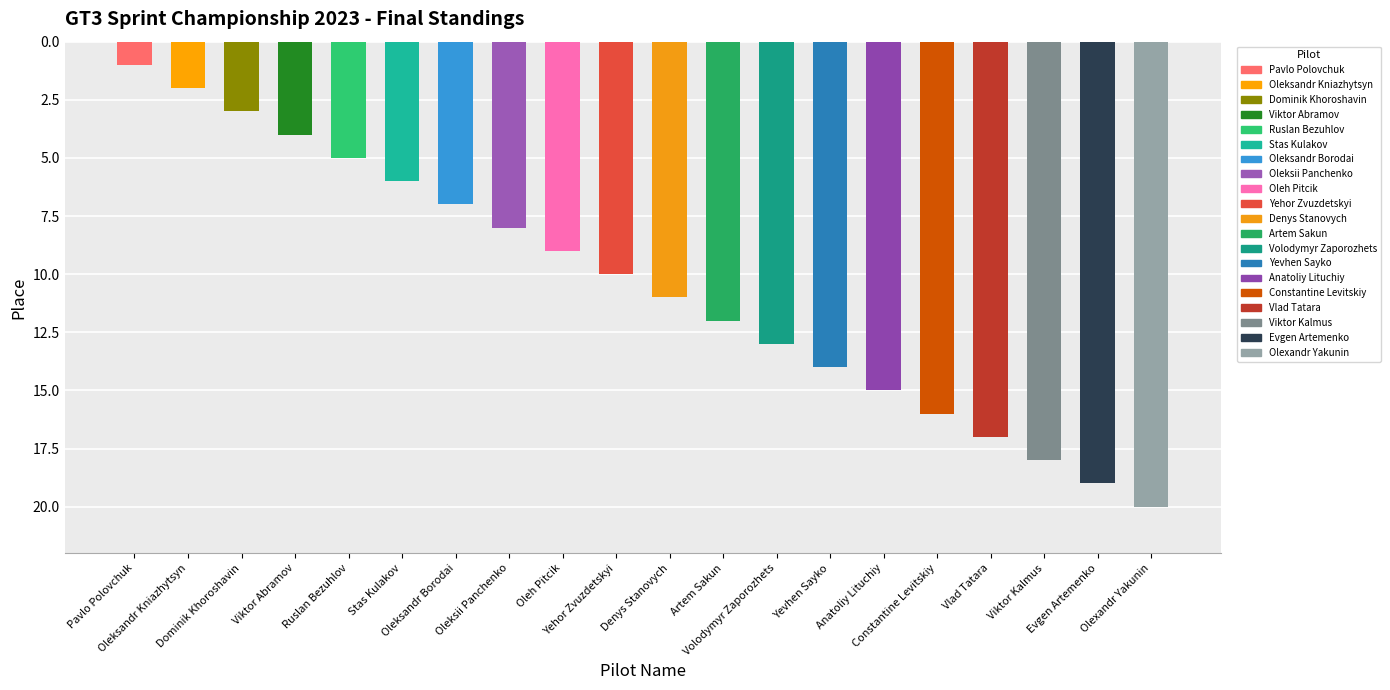

What position from the right is Oleksii Panchenko?

13